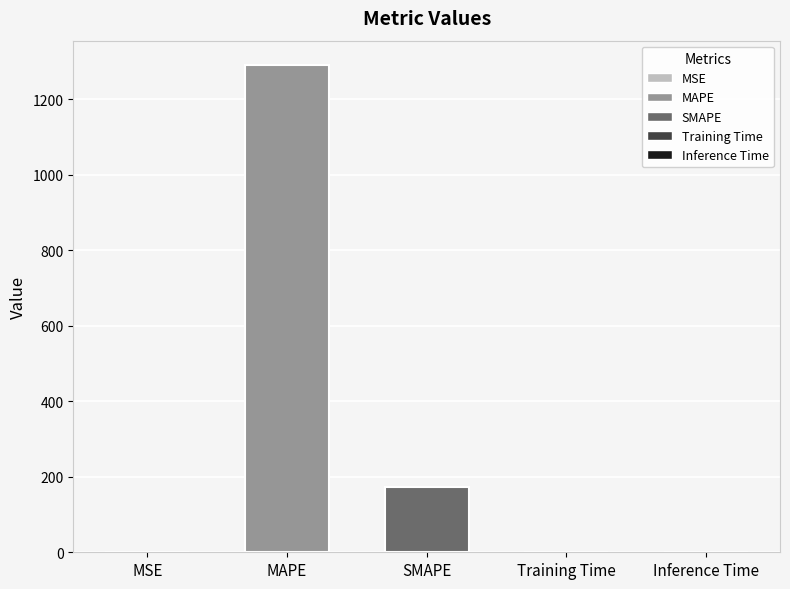

Between MAPE and Training Time, which is larger?

MAPE